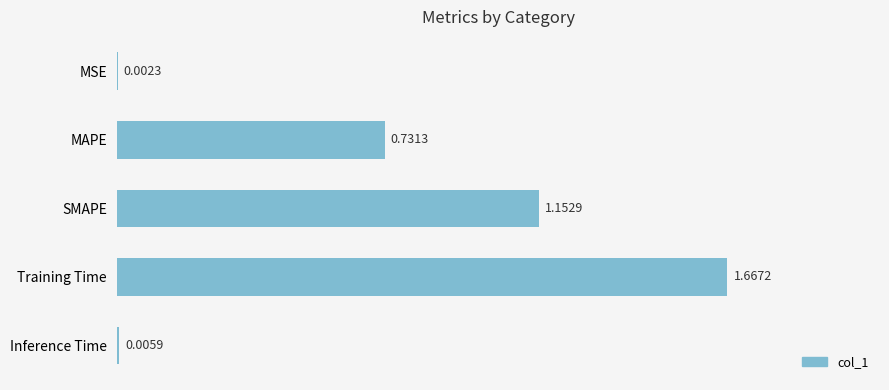

What is the sum of all values?

3.6